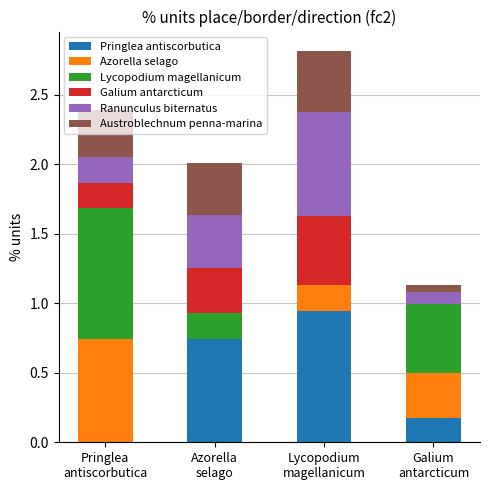

Are the bars grouped side by side (vs. stacked)?

No